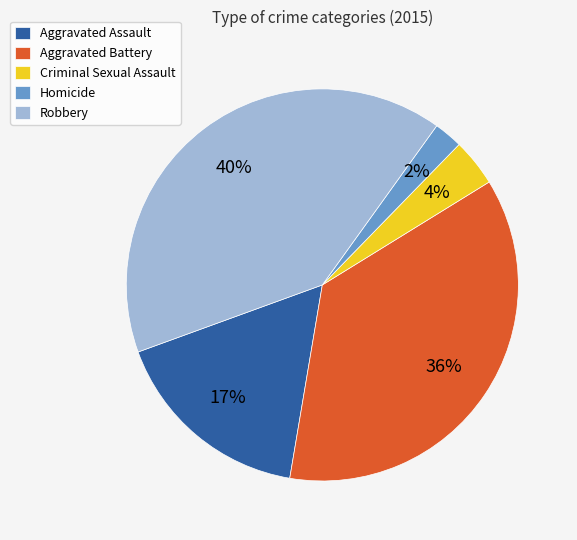

What is the smallest slice in the pie chart?

Homicide